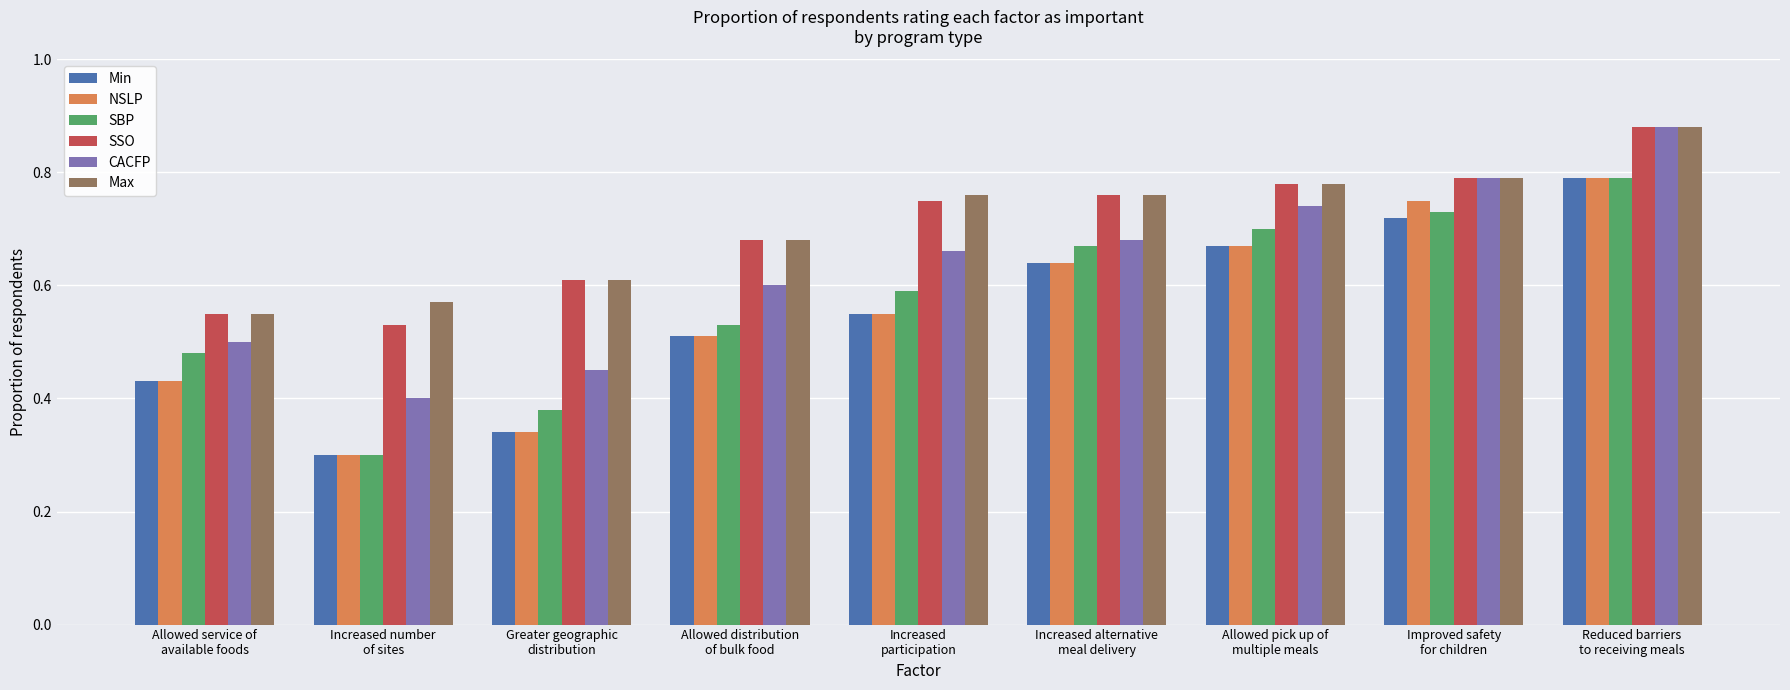

True or false: SSO has a value of 1.0 at Allowed service of
available foods.

False